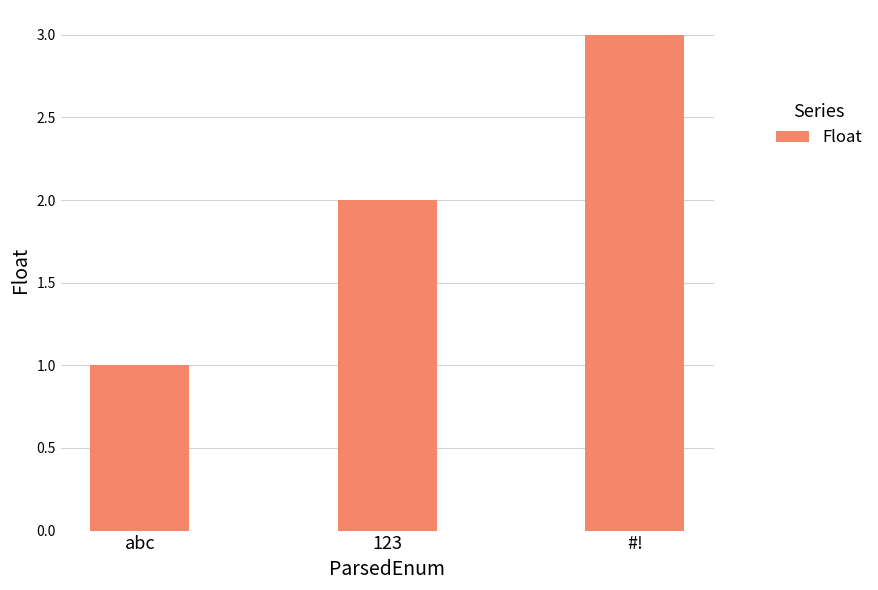

Reading right to left, list all the values displayed in this chart.

3	2	1